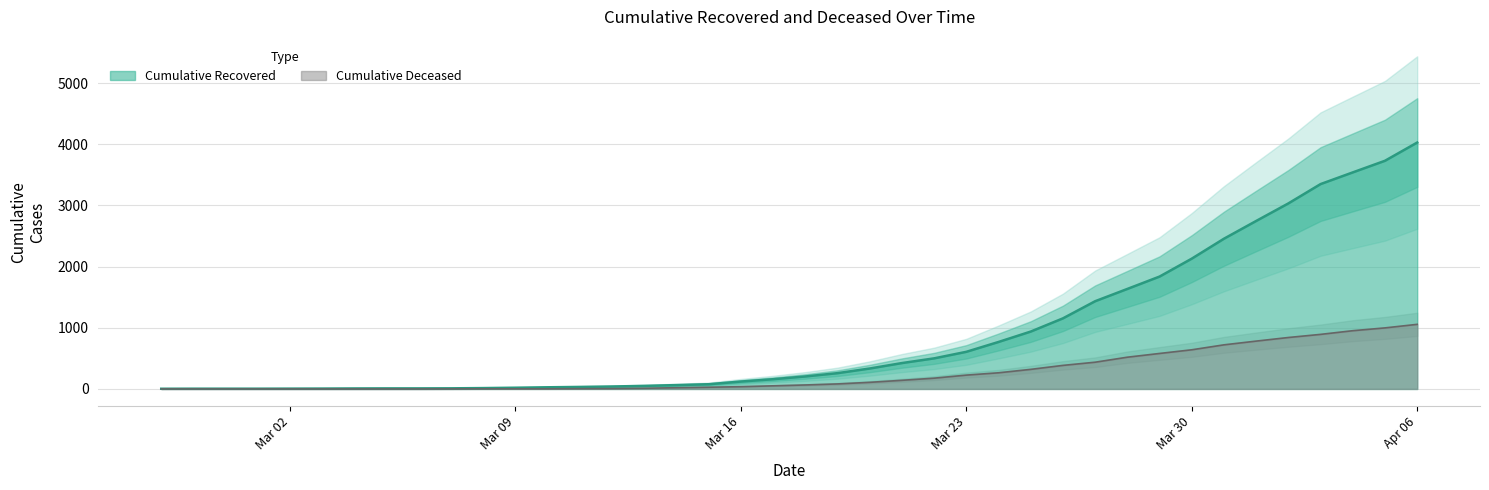

Which series has the largest range (max minus min)?

cumulative_recovered